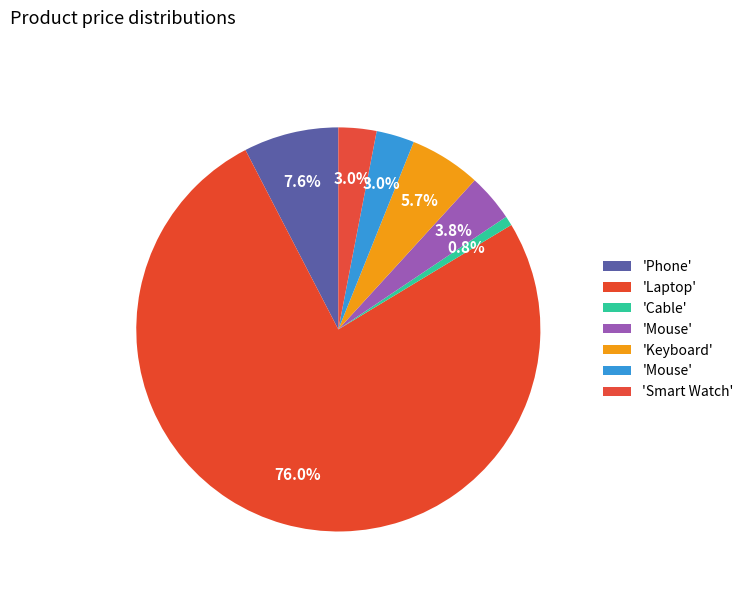

How many segments does this pie chart have?

7